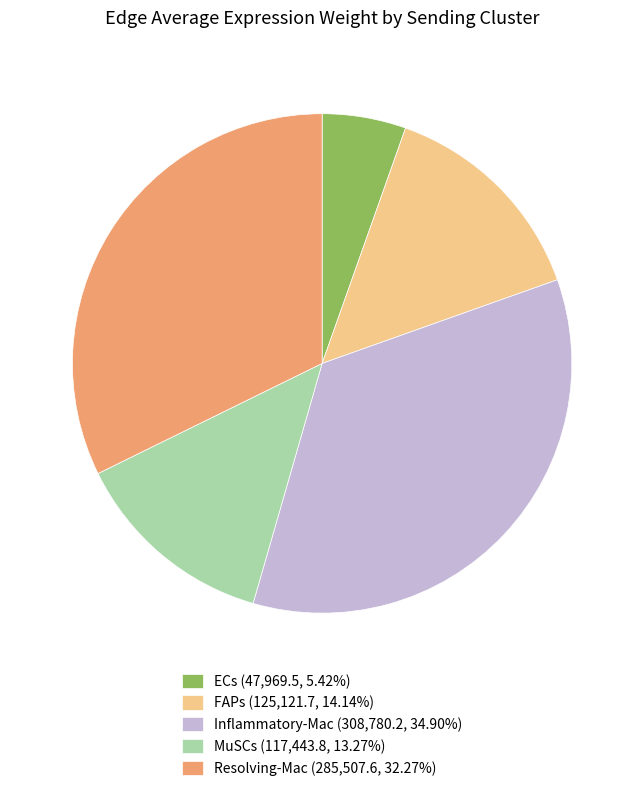

What is the ratio of the value at Inflammatory-Mac (308,780.2, 34.90%) to the value at MuSCs (117,443.8, 13.27%)?

2.6